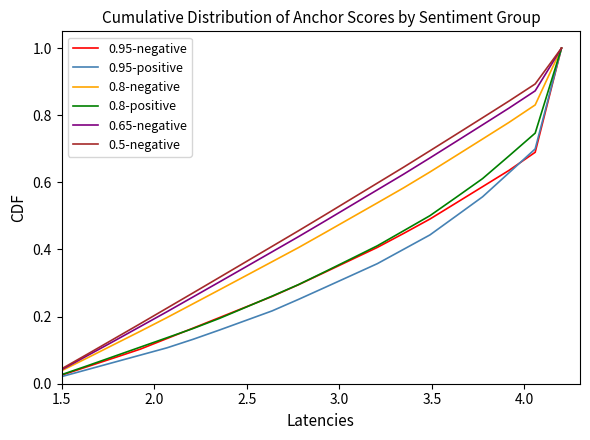

Which series has the widest spread of values?

0.95-positive